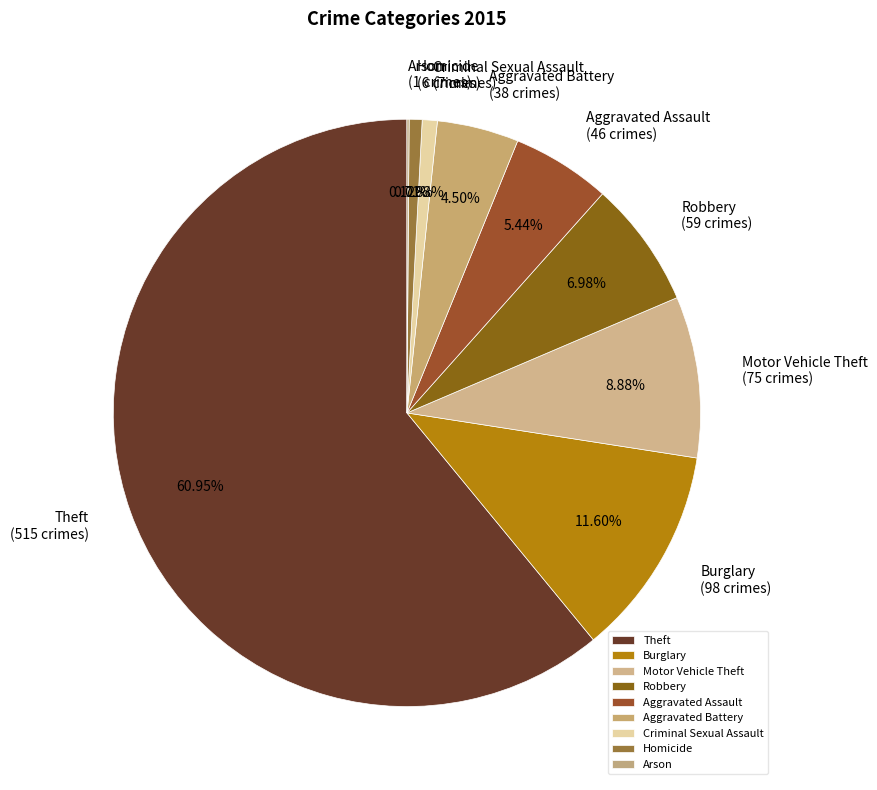

To the nearest percent, what is the average slice percentage?

11%